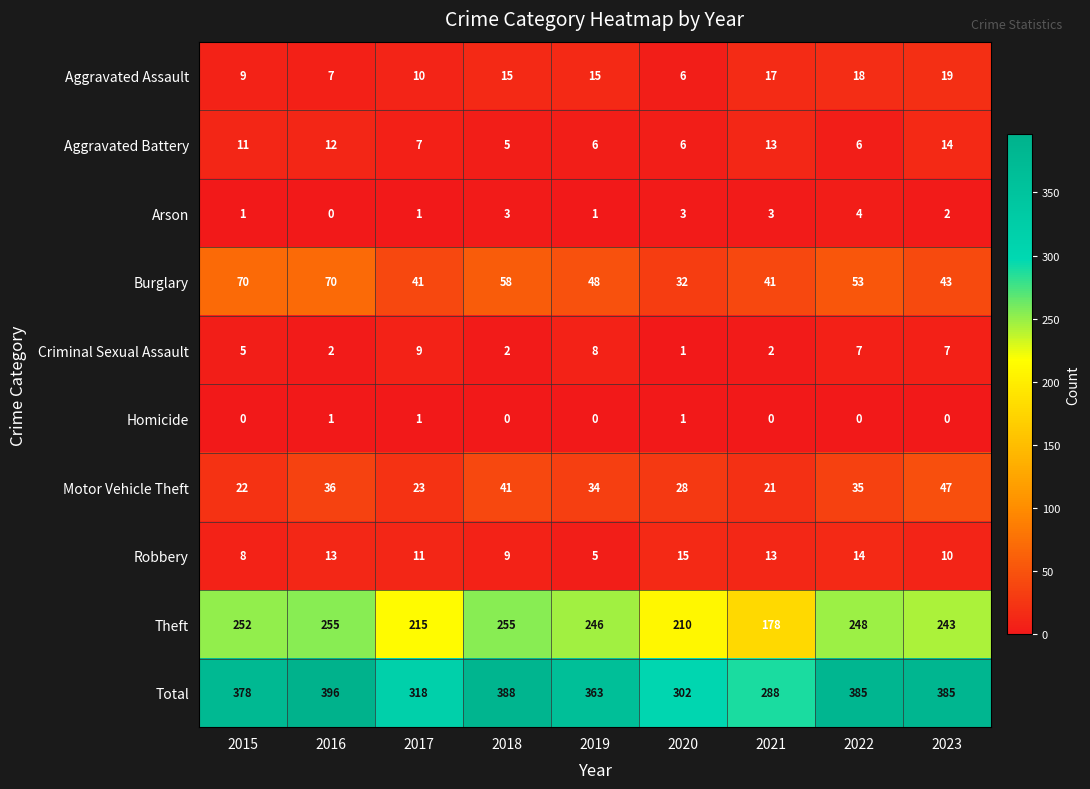

What is the total value across all series at 2023?

770